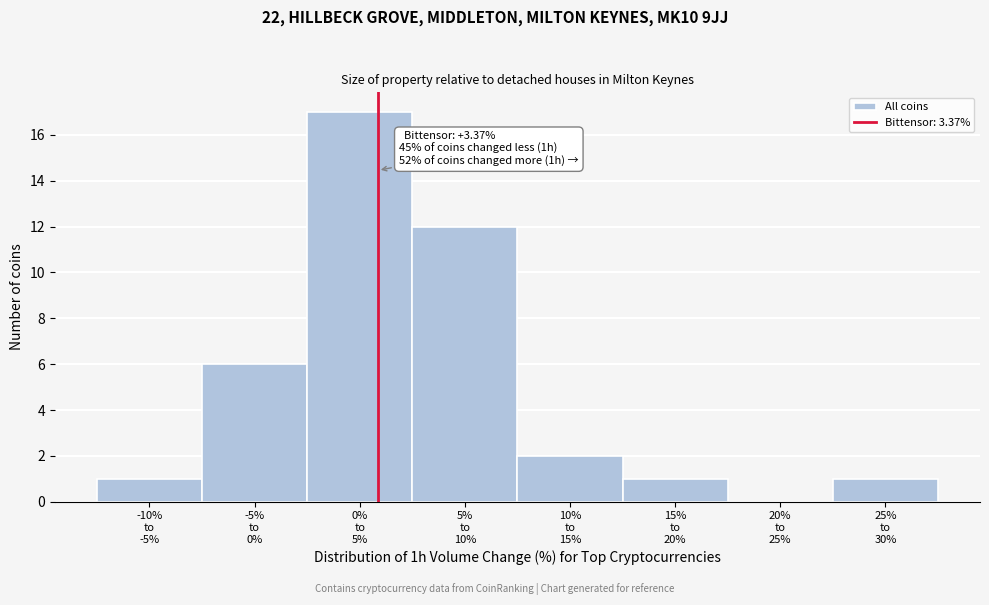

What is the sum of all values?

40